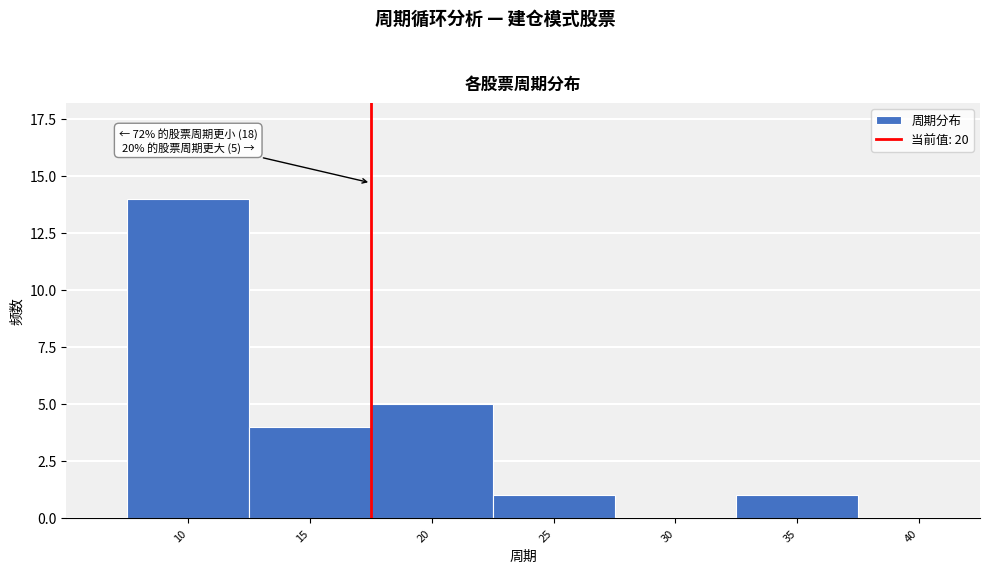

Reading left to right, extract all data points from this chart.

10=14	15=4	20=5	25=1	30=0	35=1	40=0